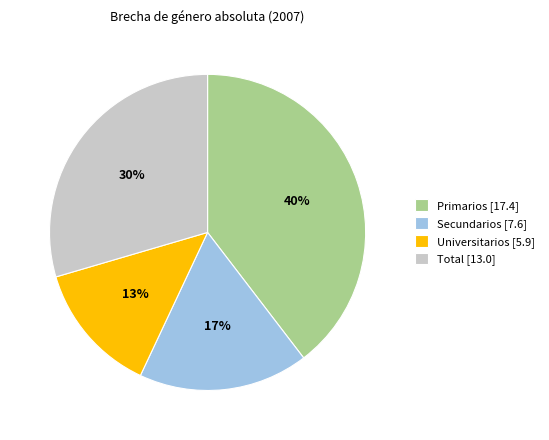

What is the largest slice in the pie chart?

Primarios